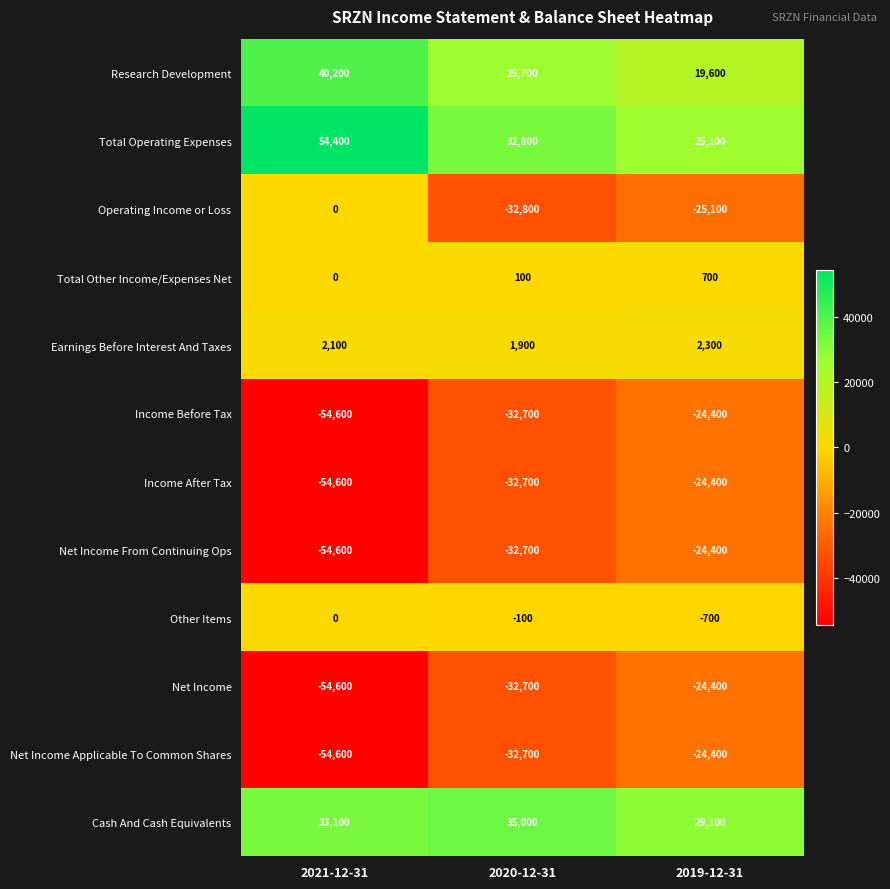

Where does the Operating Income or Loss series first go above -25100?

2021-12-31